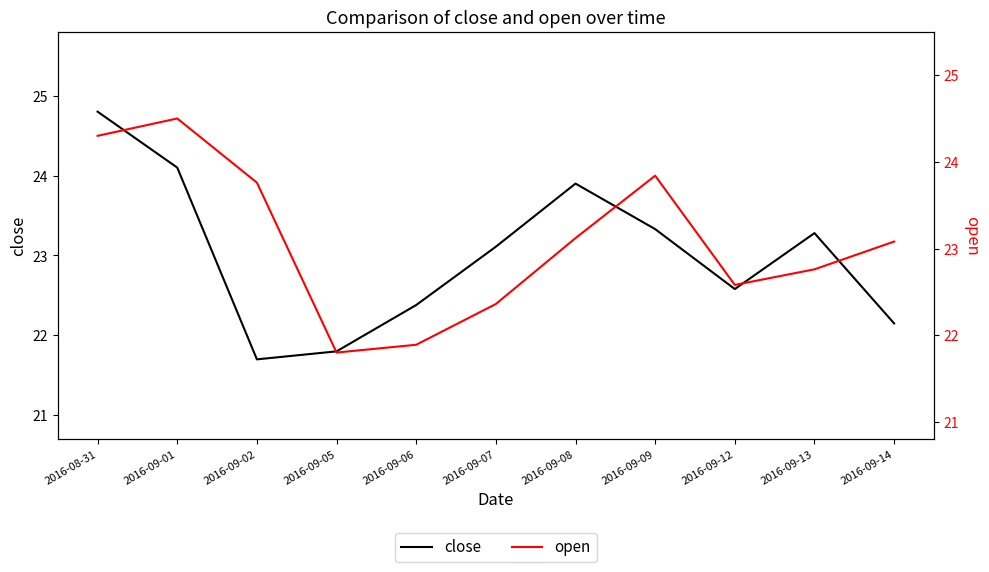

Where is the first local minimum for close?

2016-09-02